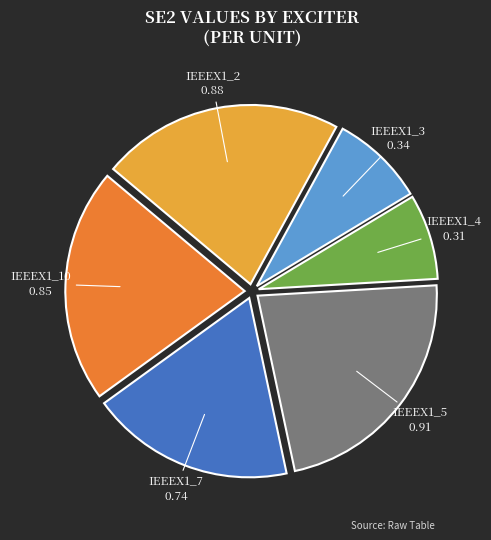

Is there any slice that represents more than half of the pie?

No